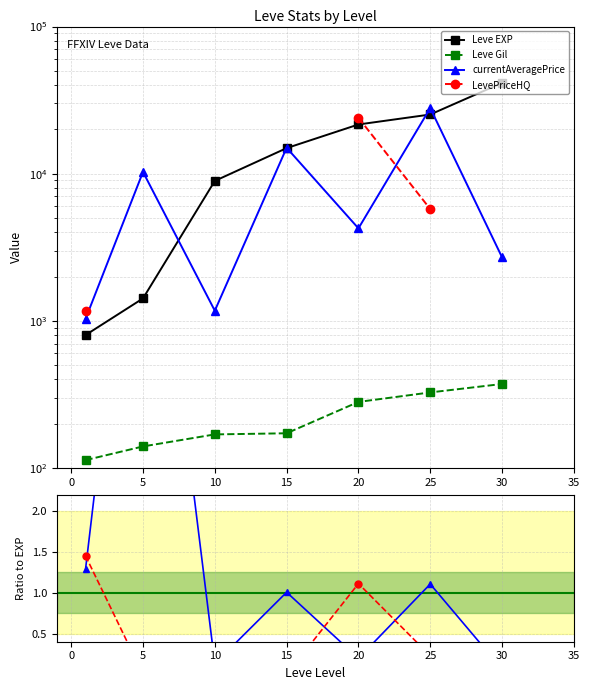

How many lines are shown in the chart?

4